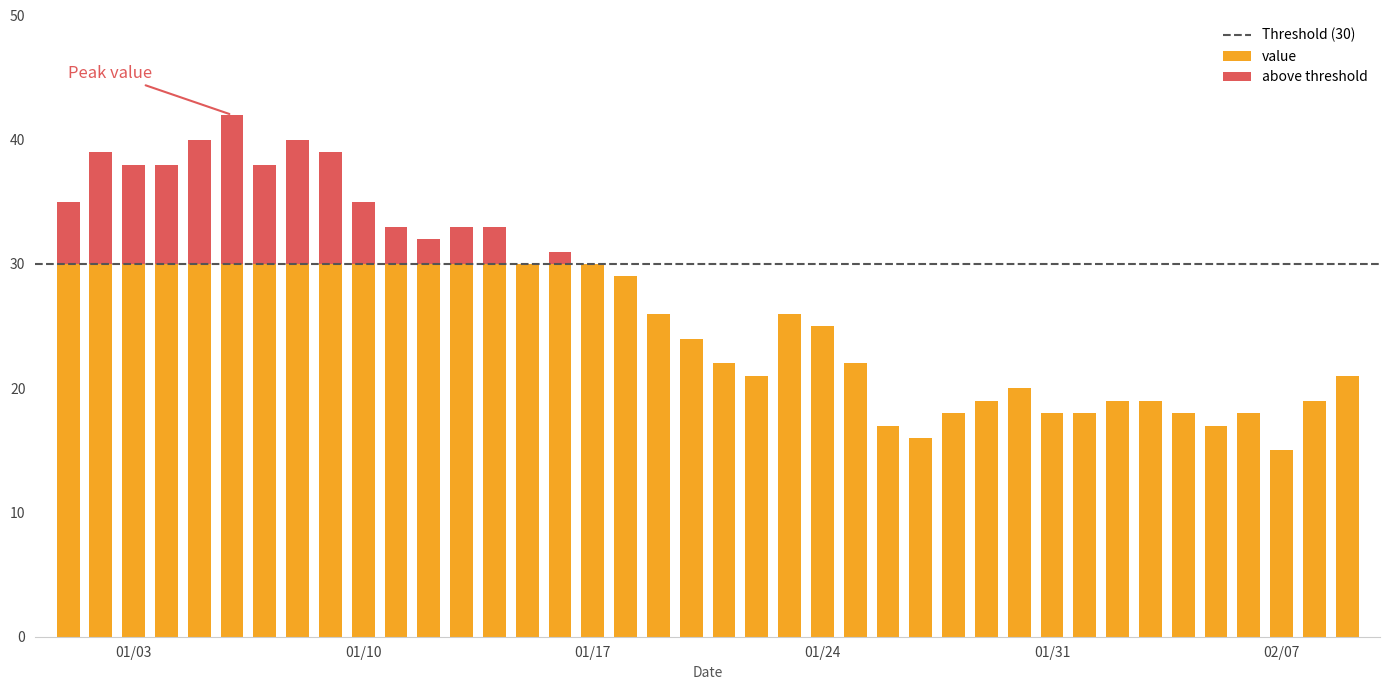

What is the label of the 17th bar from the right?

2023-01-24